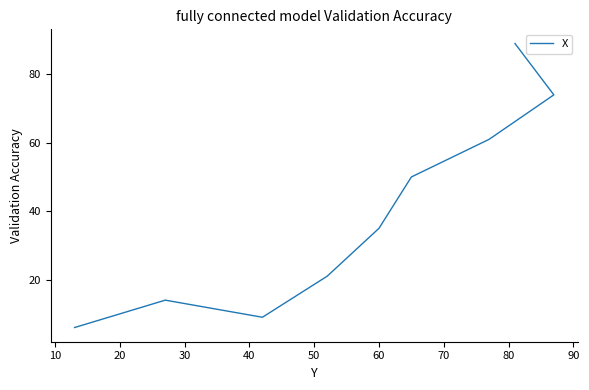

How many data points does each series have?

9